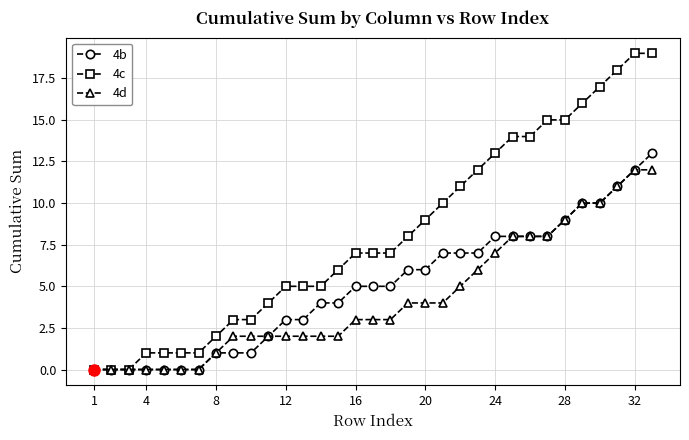

Which series has the largest range (max minus min)?

4c